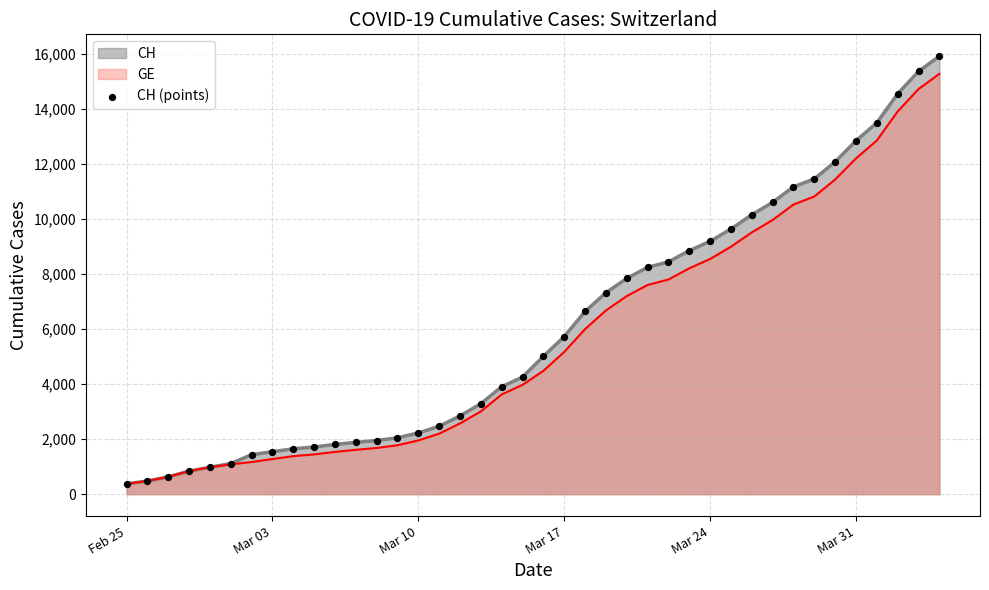

Which series has the widest spread of values?

CH